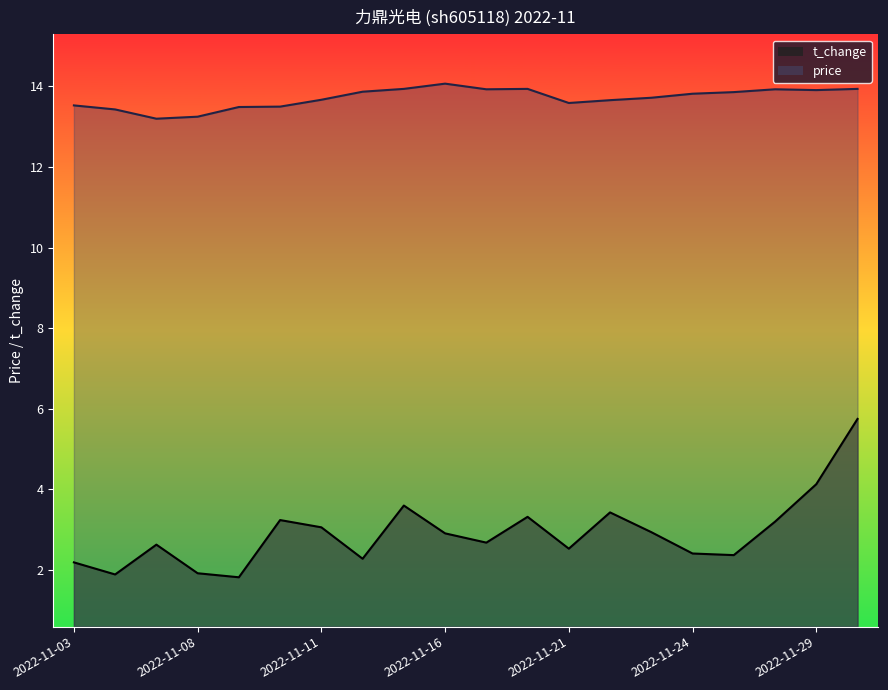

True or false: price has a value of 6.1 at 2022-11-29.

False